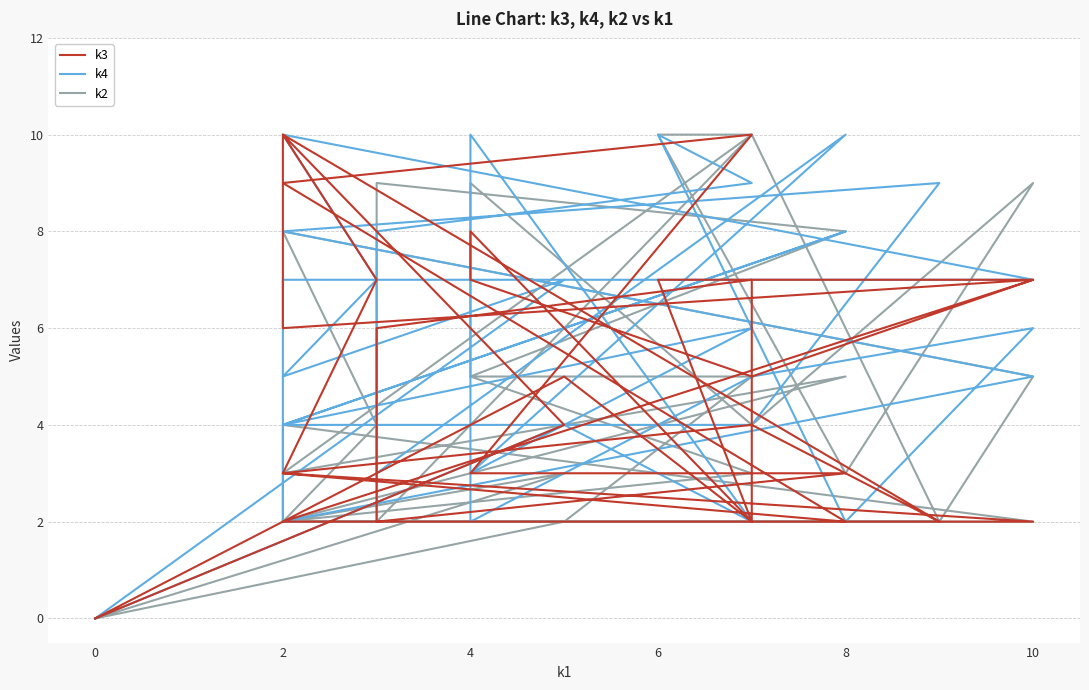

In k3, how many points are lower than both neighbors (excluding endpoints)?

6